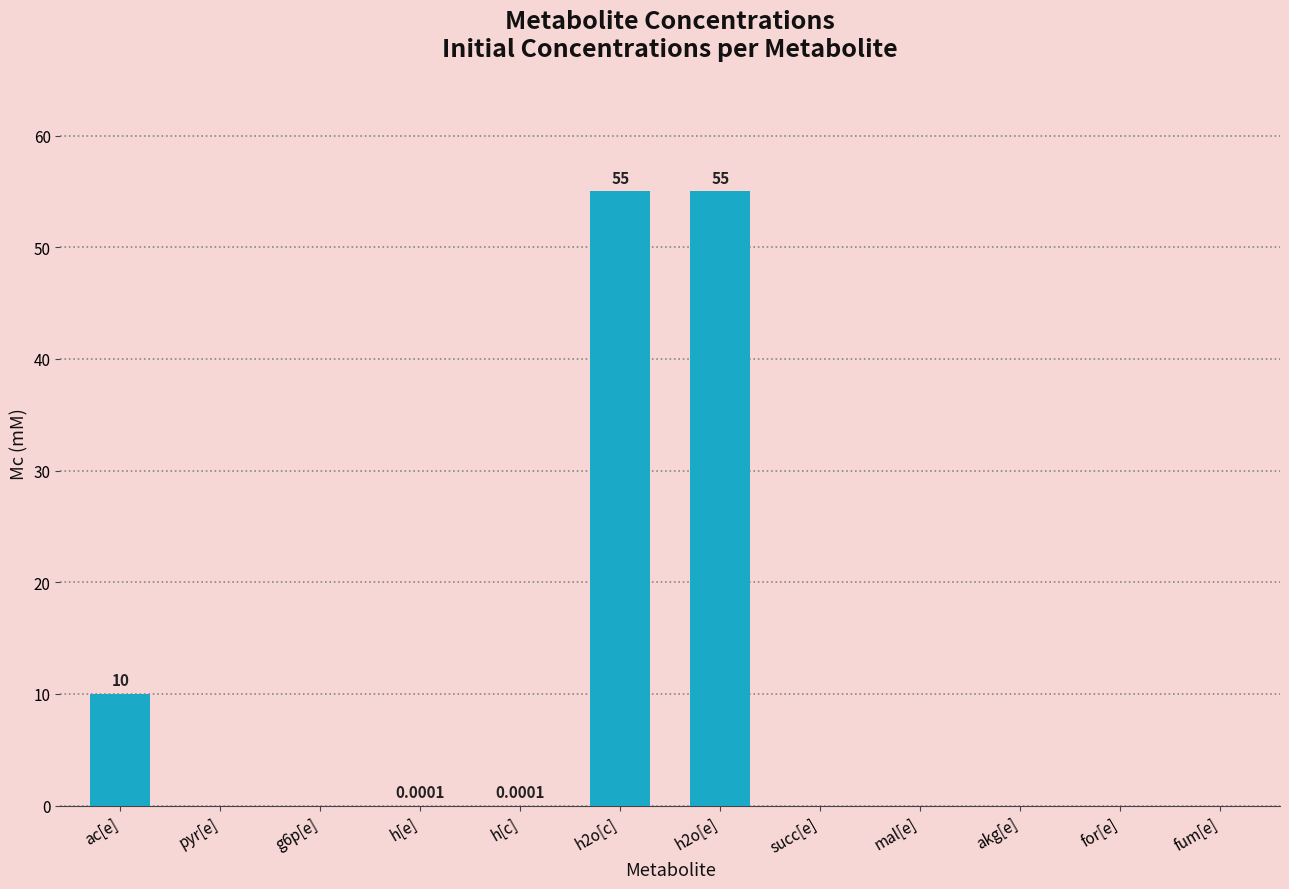

What is the sum of all values?

120.0